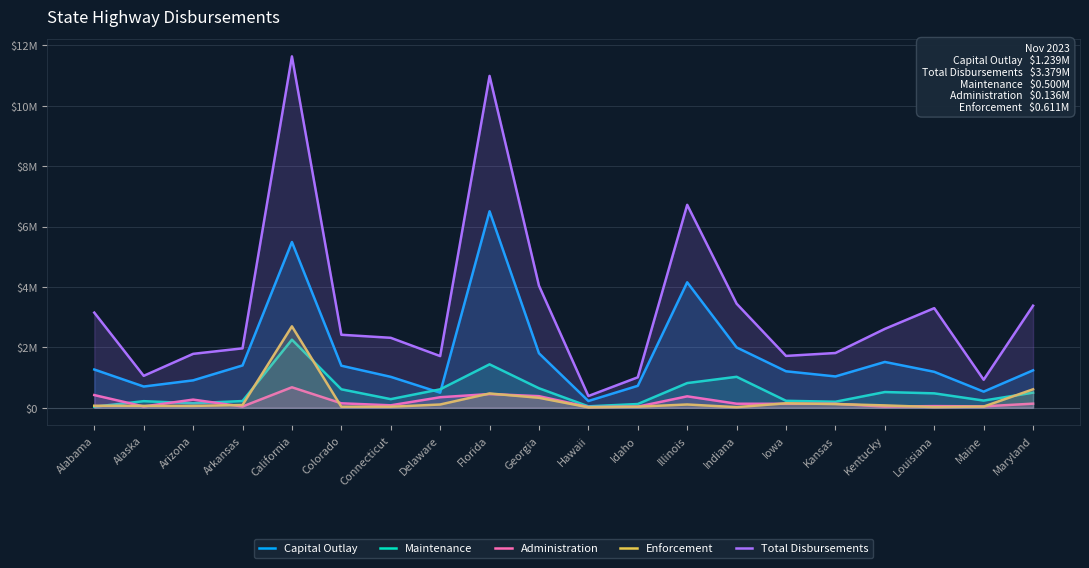

The Capital Outlay series shows 1723879 at Kansas. True or false?

False